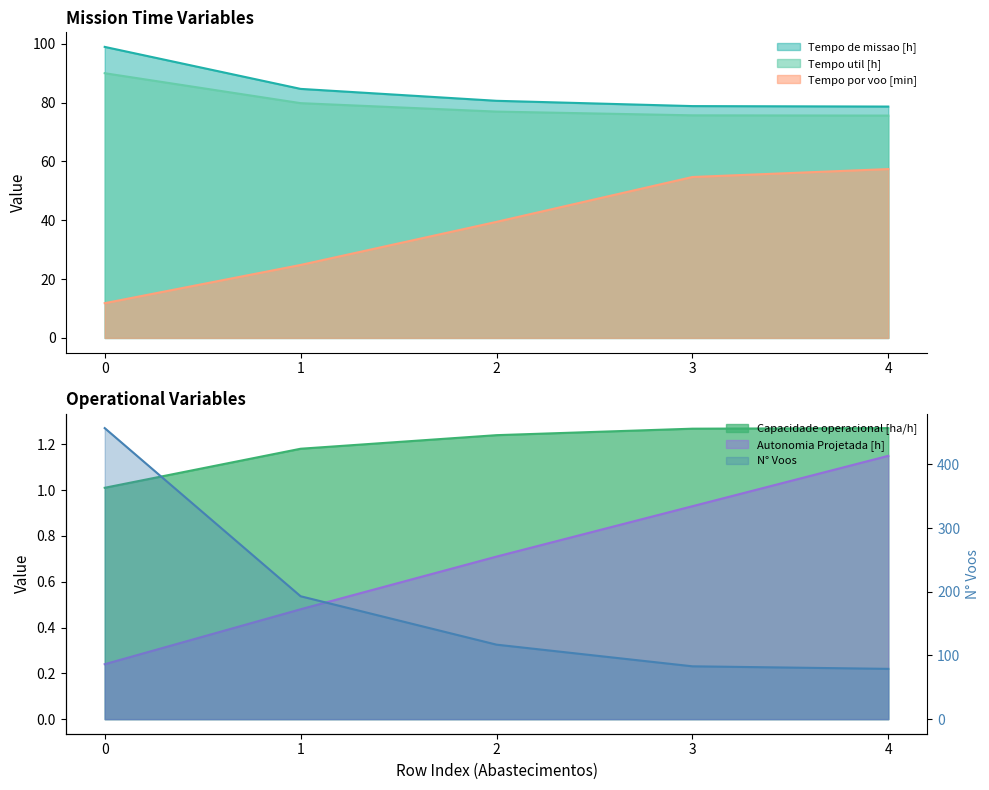

What is the value of the N° Voos point at the 2nd from the left?

193.0